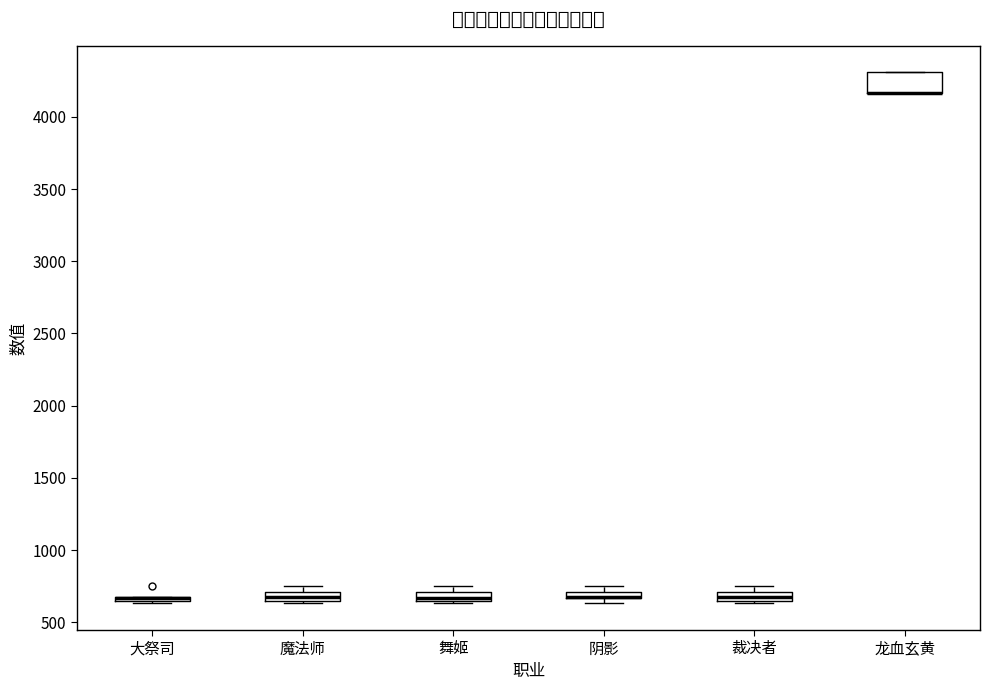

Where is the upper edge of the box for 魔法师 on the y-axis? The values are not printed on the chart, so give them approximately, as read against the axis.

700